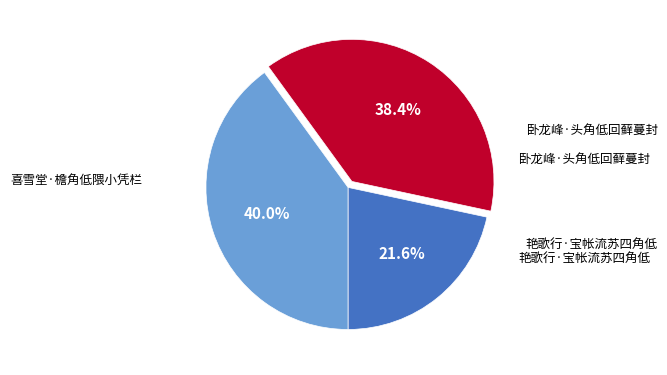

Do 卧龙峰·头角低回藓蔓封 and 喜雪堂·檐角低隈小凭栏 together represent more than half of the pie?

Yes